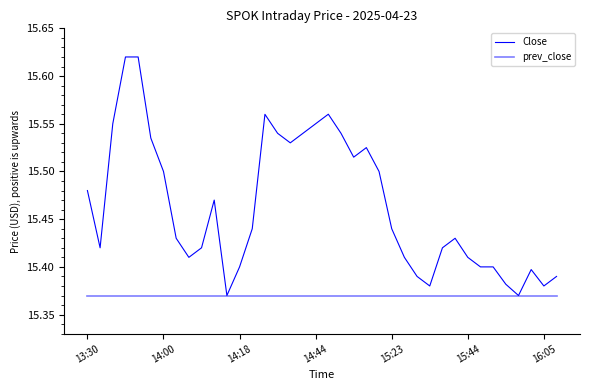

Is this an area chart (filled region under the line)?

No